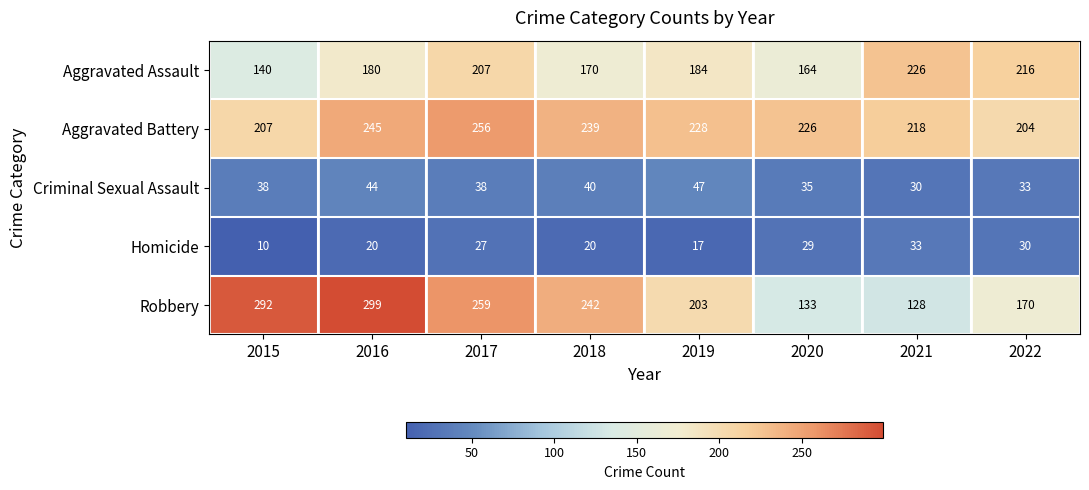

What value does the Aggravated Battery series have at 2019, to the nearest 10?

230